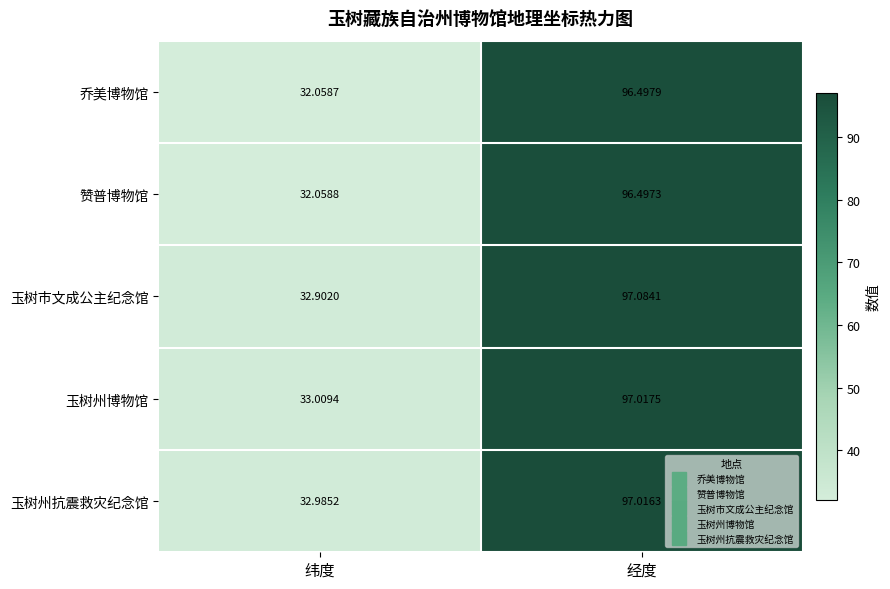

Which series has the widest spread of values?

乔美博物馆